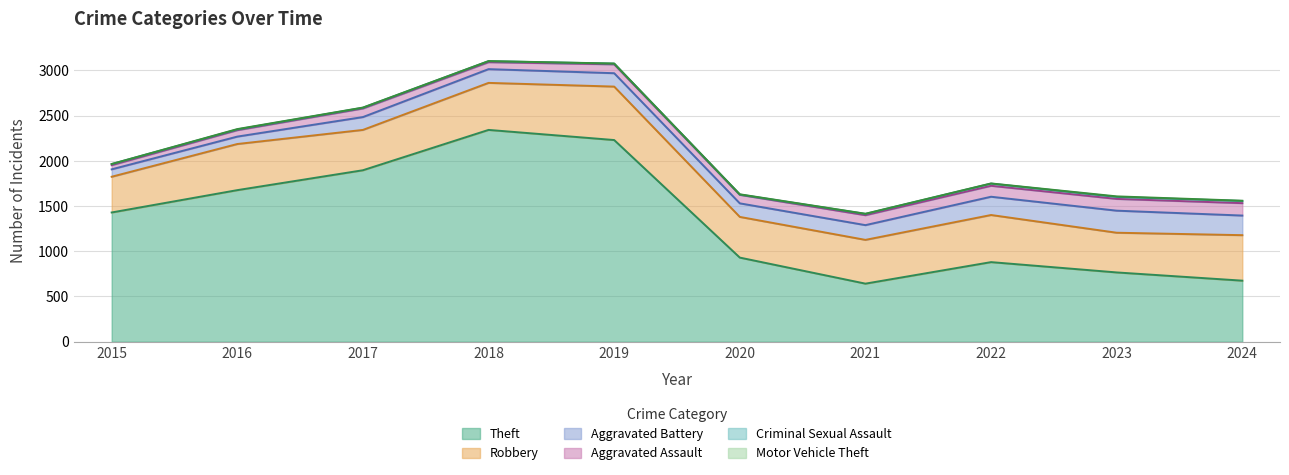

What is the value of the Aggravated Battery point at the 9th from the left?

244